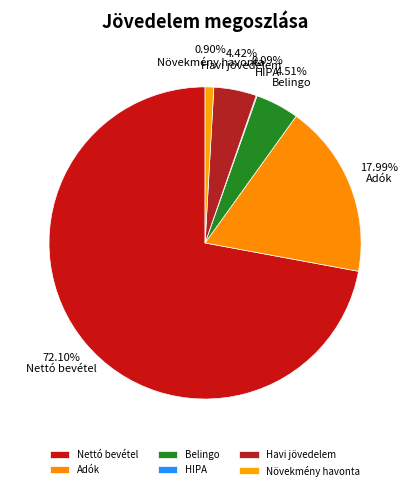

What percentage is the Belingo slice, to the nearest percent?

5%